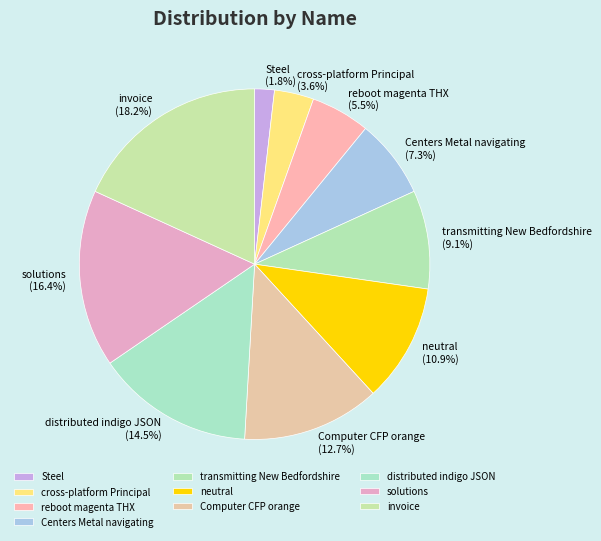

Count the number of slices in the pie.

10